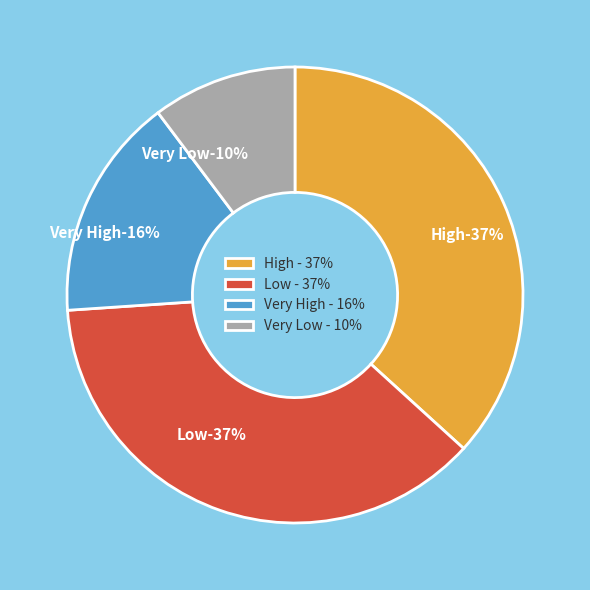

How many segments does this pie chart have?

4